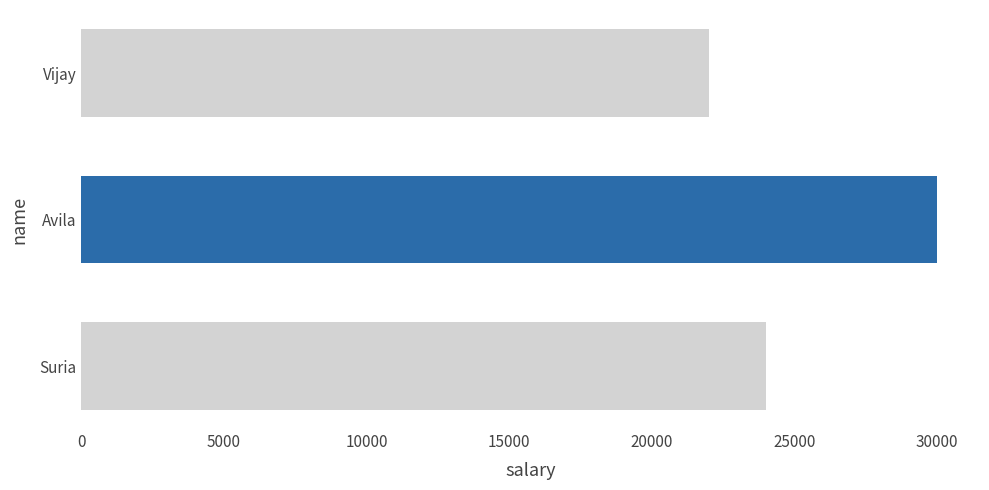

What is the average value?

25333